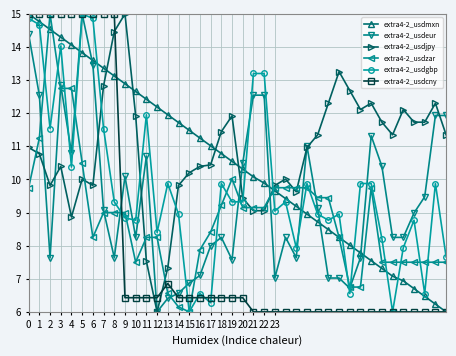

What is the value of the extra4-2_usdgbp point at the 1st from the left?

14.9